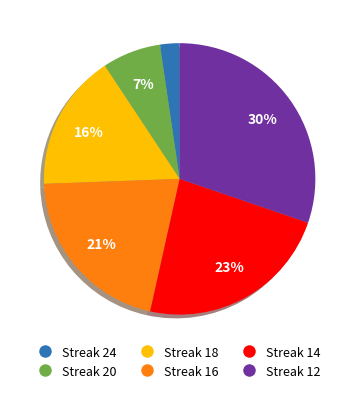

Does any single category account for the majority?

No